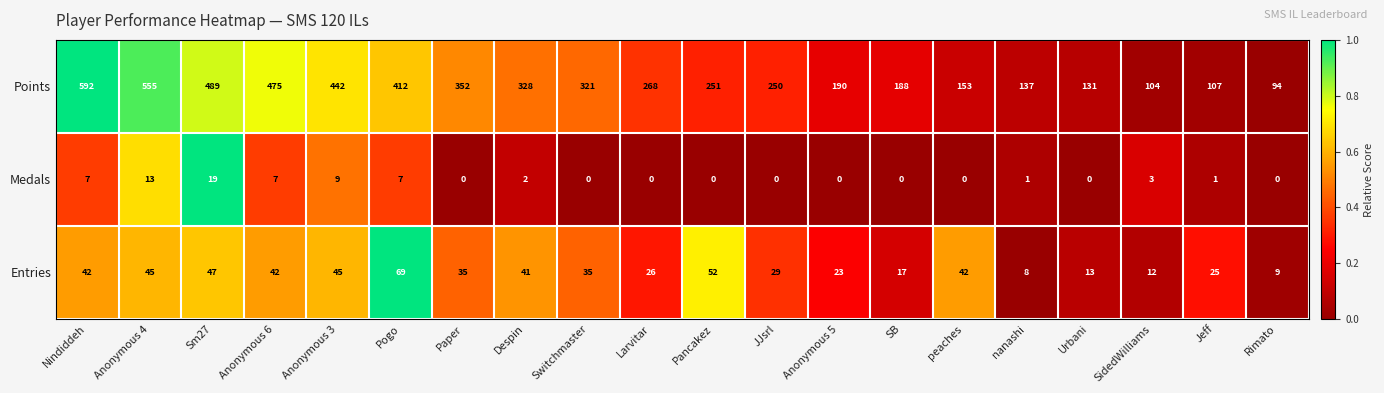

Between Anonymous 3 and nanashi, which series saw the biggest shift?

Points